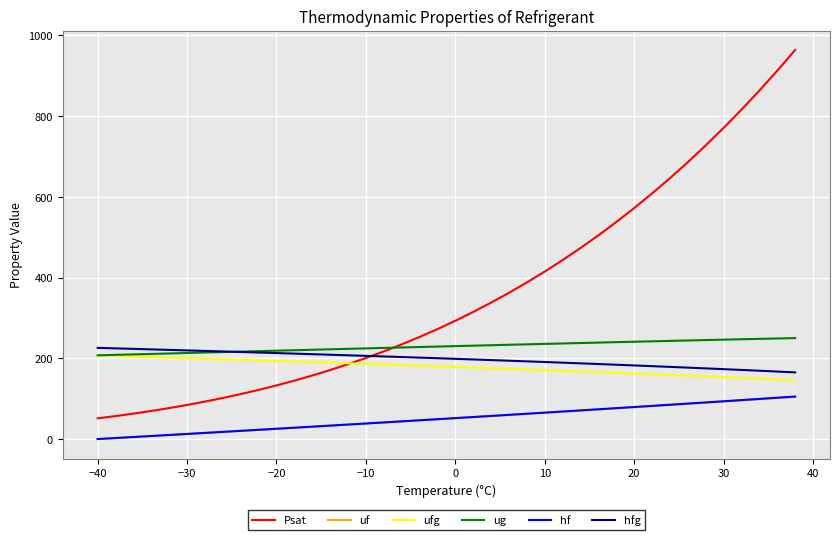

What is the average value of the Psat series?

360.8